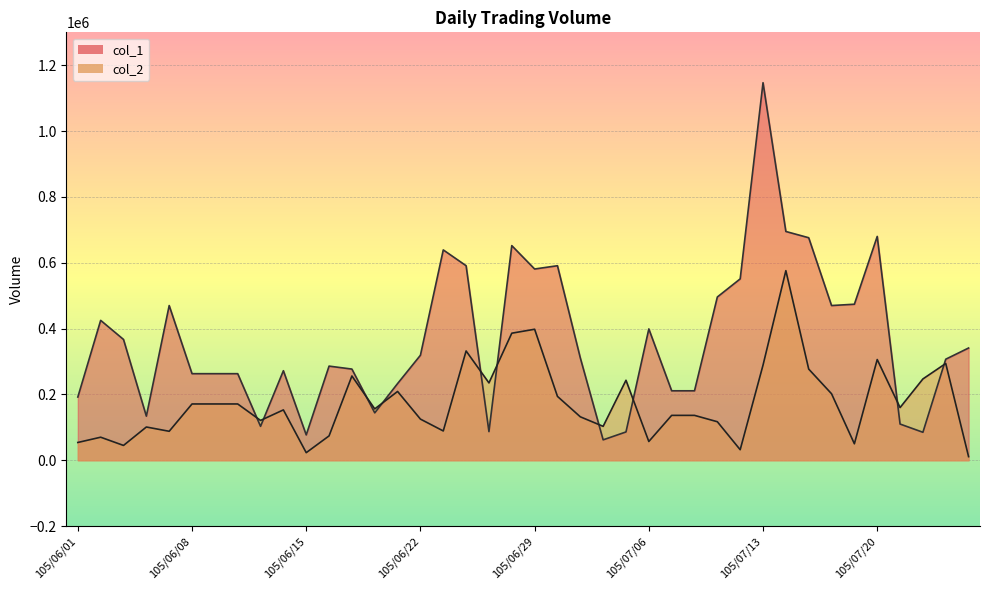

Which series ends up on top after the final intersection of col_2 and col_1?

col_1